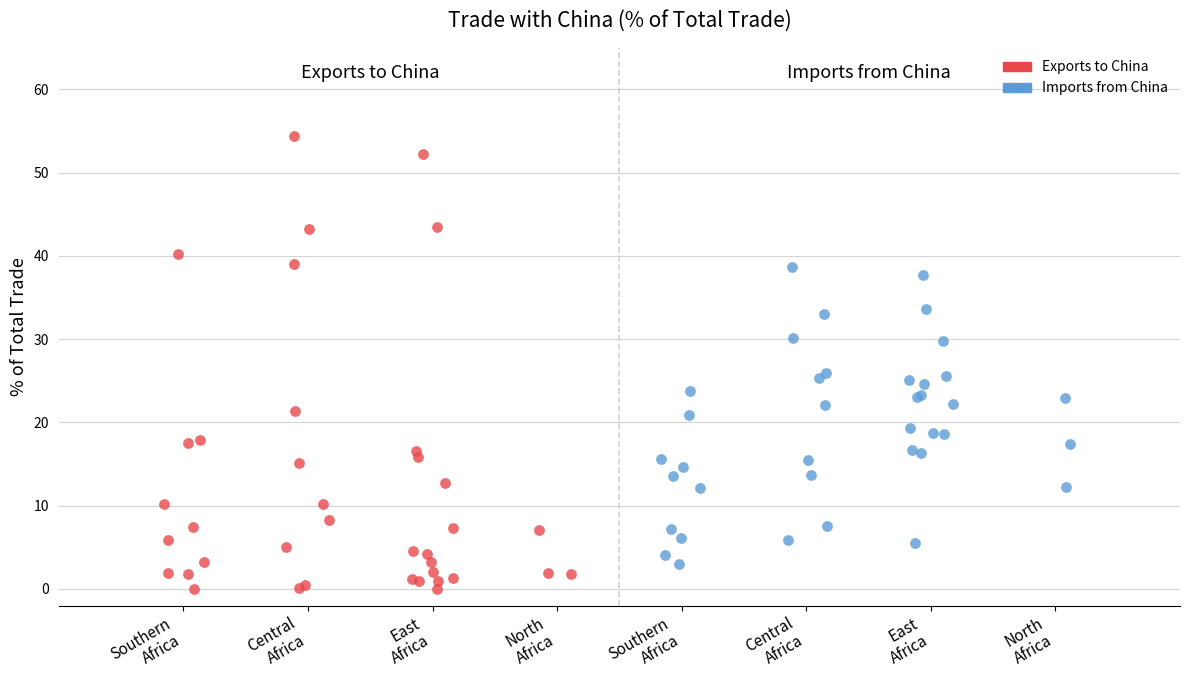

What are all the series names shown in the legend?

Exports to China, Imports from China